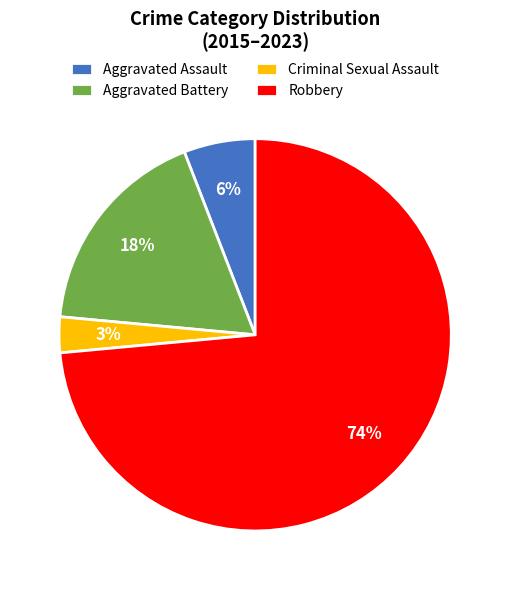

Do Criminal Sexual Assault and Aggravated Battery together represent more than half of the pie?

No